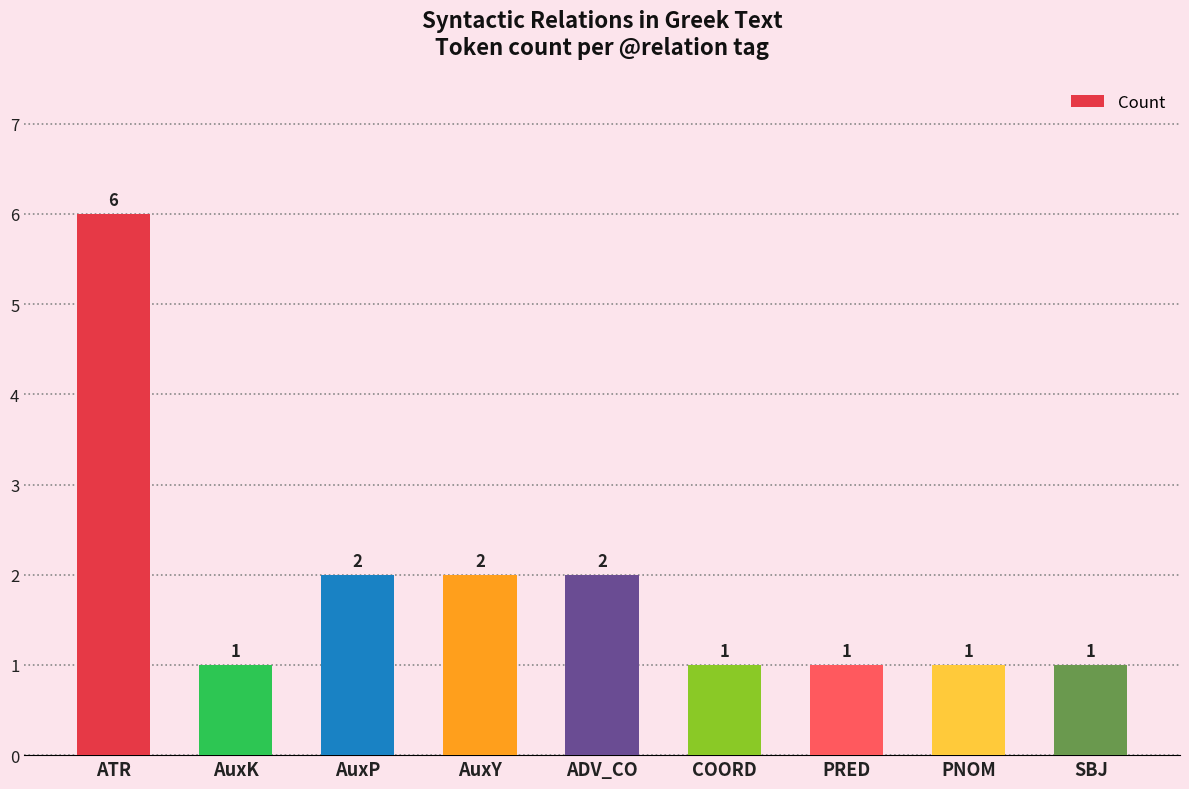

What is the sum of all values?

17